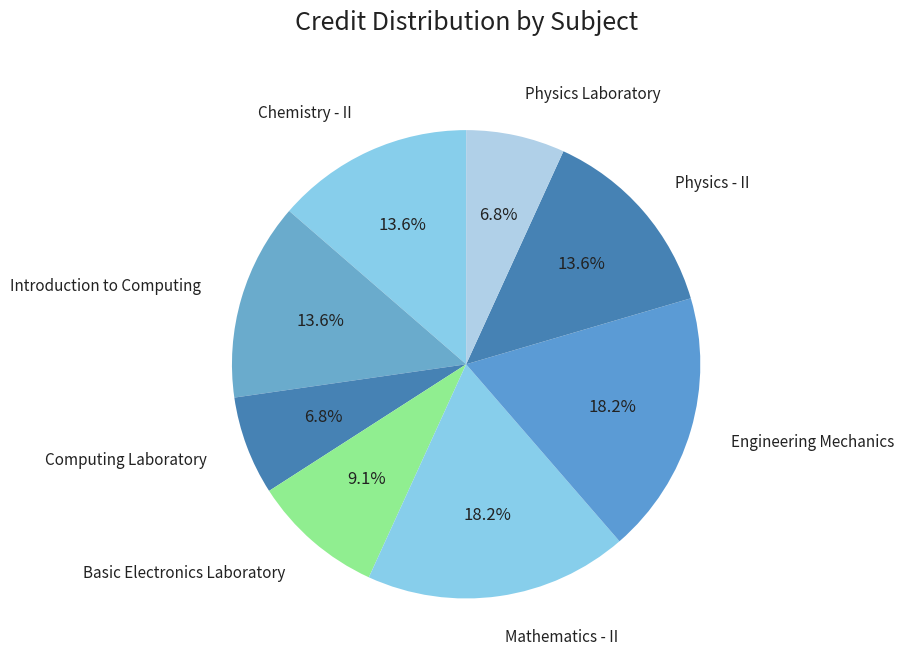

To the nearest percent, what percentage of the pie is Physics - II?

14%